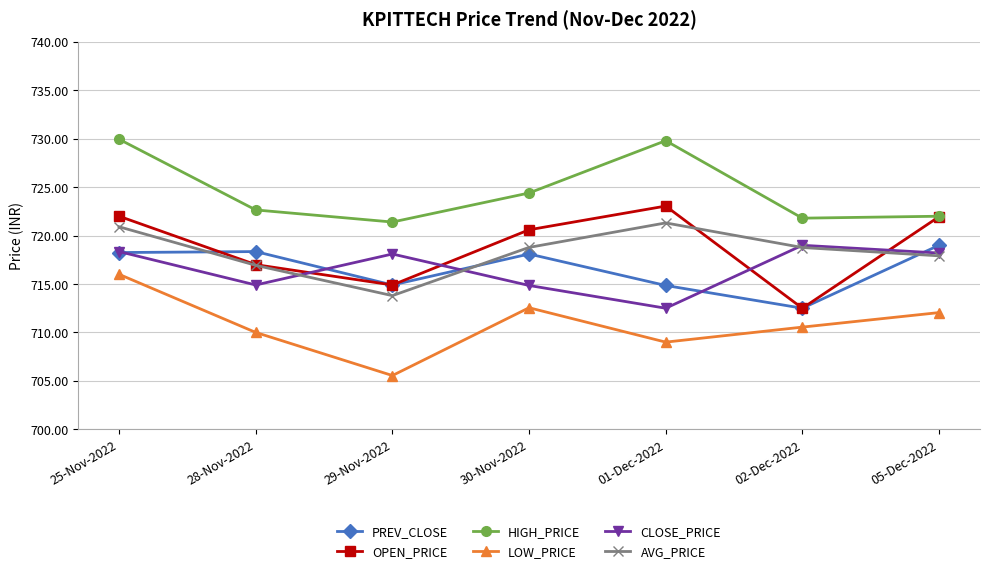

What is the greatest value displayed?

730.0